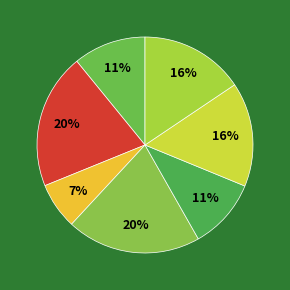

How many slices are in this pie chart?

7